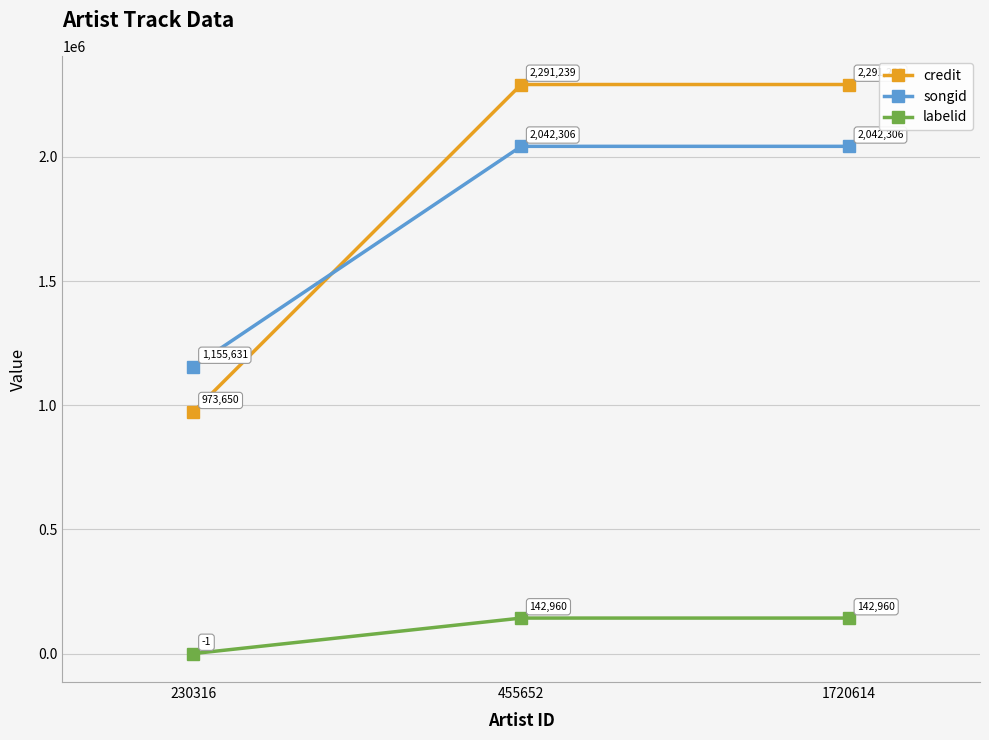

What is the sum of all credit values?

5556128